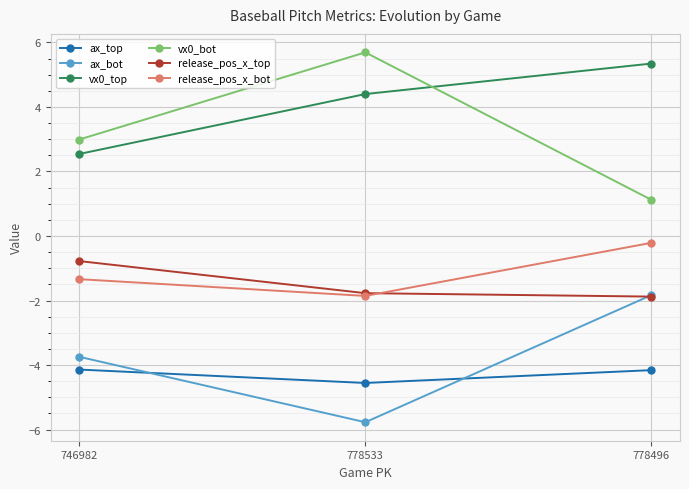

What is the difference between the highest and lowest values at 746982?

7.1